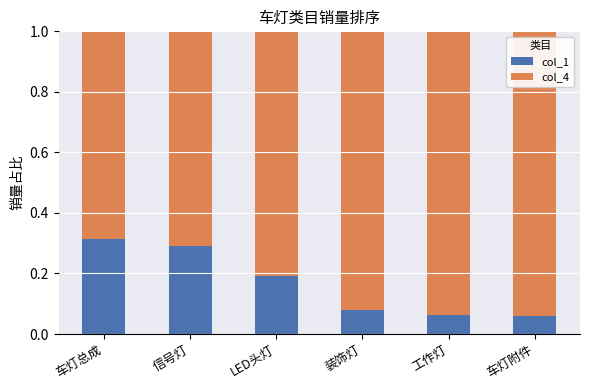

How many col_1 values are between 0 and 1?

6